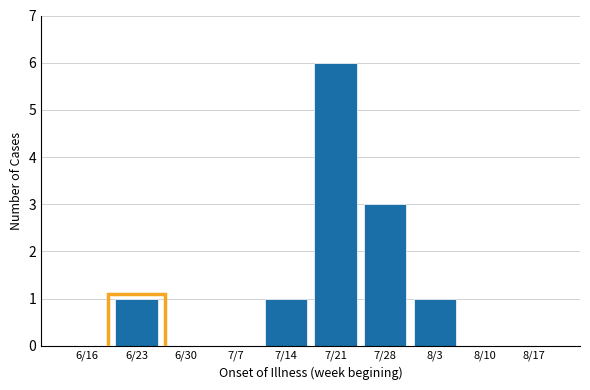

Reading left to right, what are all the values shown in this chart?

6/16=0	6/23=1	6/30=0	7/7=0	7/14=1	7/21=6	7/28=3	8/3=1	8/10=0	8/17=0